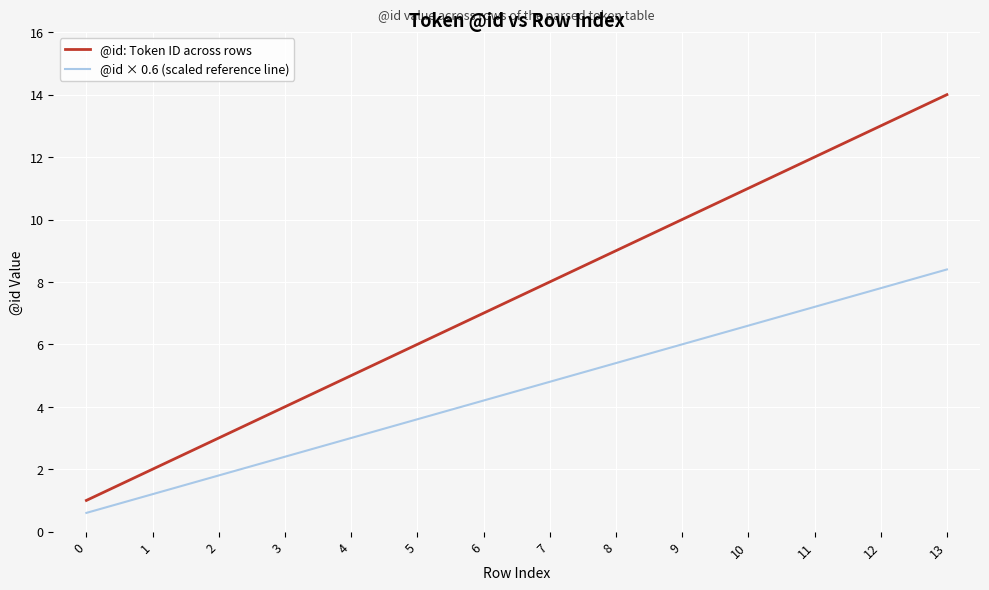

True or false: @id × 0.6 (scaled reference line) has more than 1 interior local peaks.

False